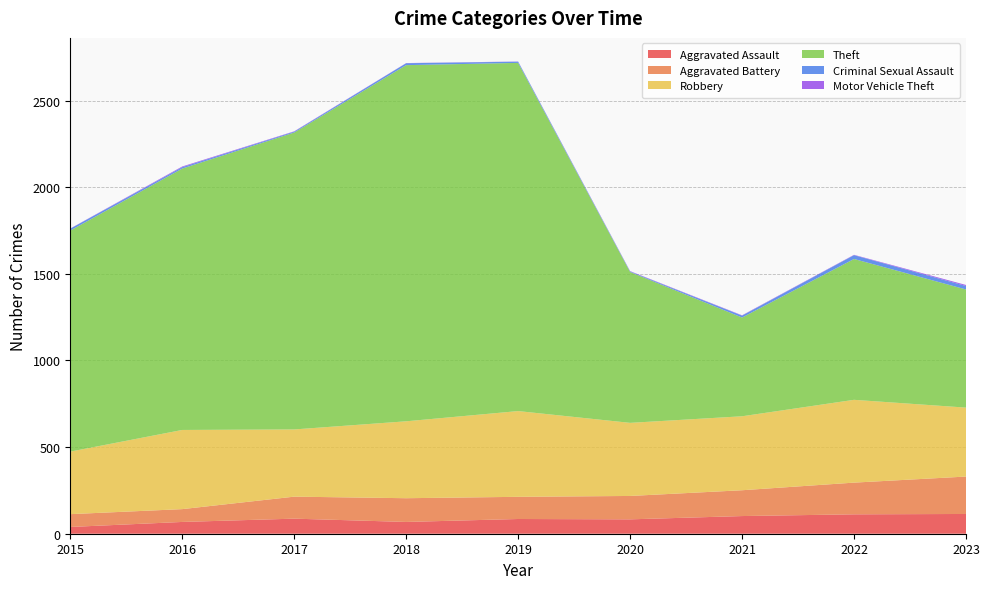

Reading left to right, transcribe all the data shown in this chart.

Aggravated Assault: 39	68	87	68	85	83	102	112	114
Aggravated Battery: 74	74	127	137	128	135	149	183	216
Robbery: 361	457	388	444	495	422	427	478	398
Theft: 1276	1509	1714	2056	2010	871	570	813	682
Criminal Sexual Assault: 11	8	5	11	7	3	11	22	20
Motor Vehicle Theft: 1	4	2	1	1	2	2	2	6